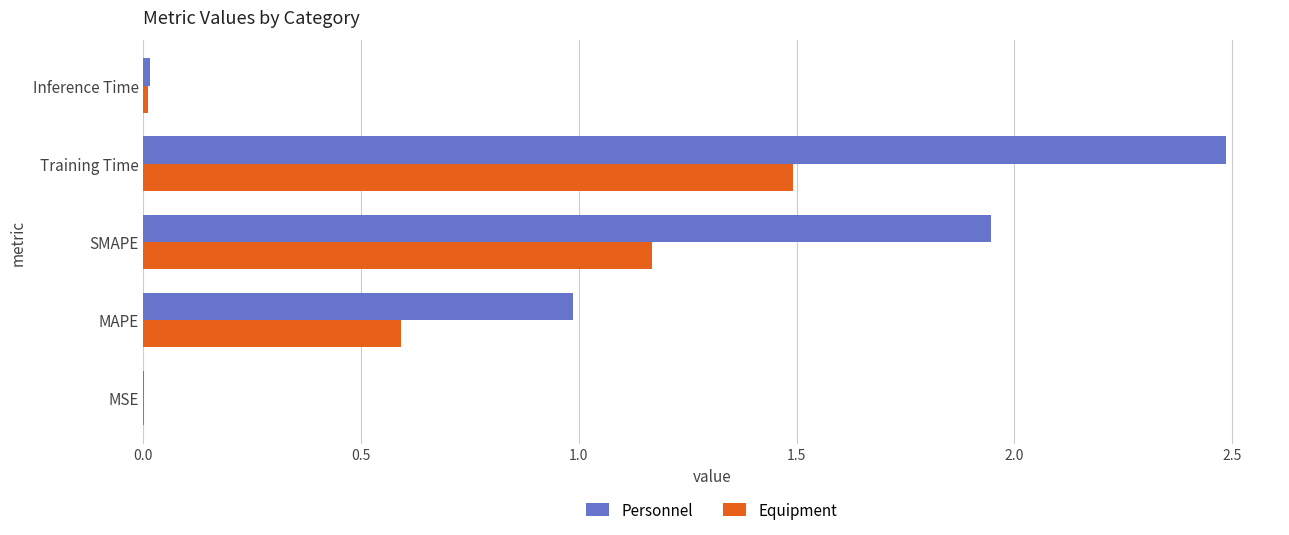

The value of Personnel at Training Time is 2.5. True or false?

True